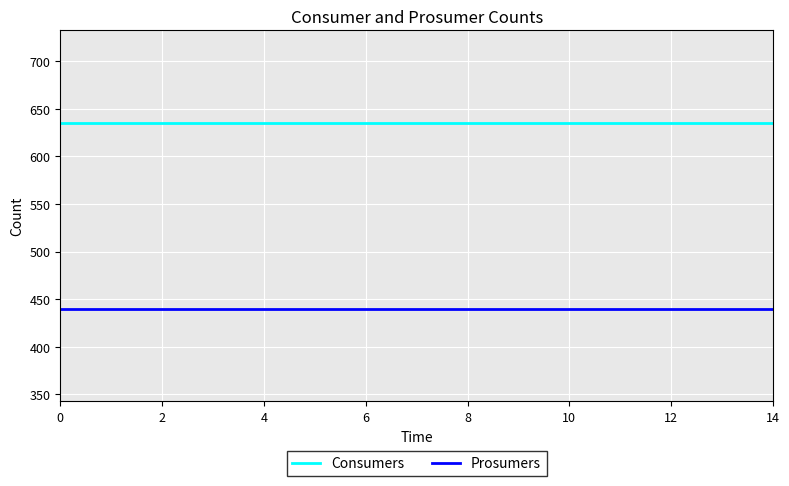

What is the sum of all Consumers values?

9525